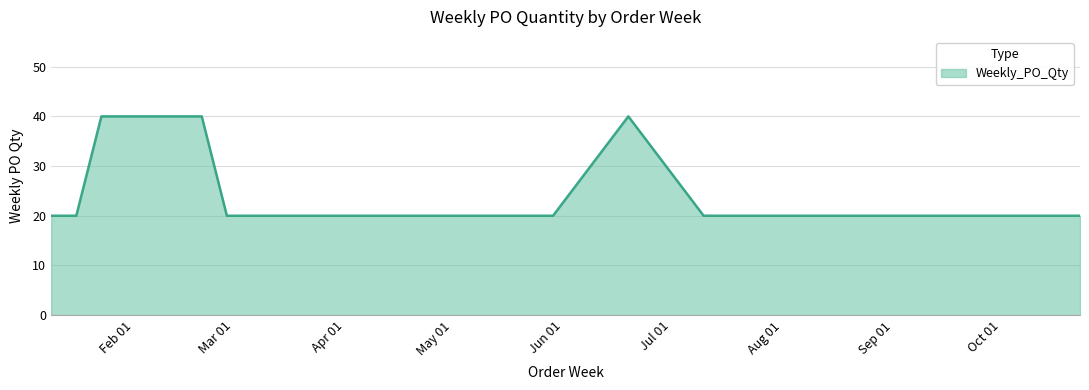

What is the difference between the maximum and minimum values?

20